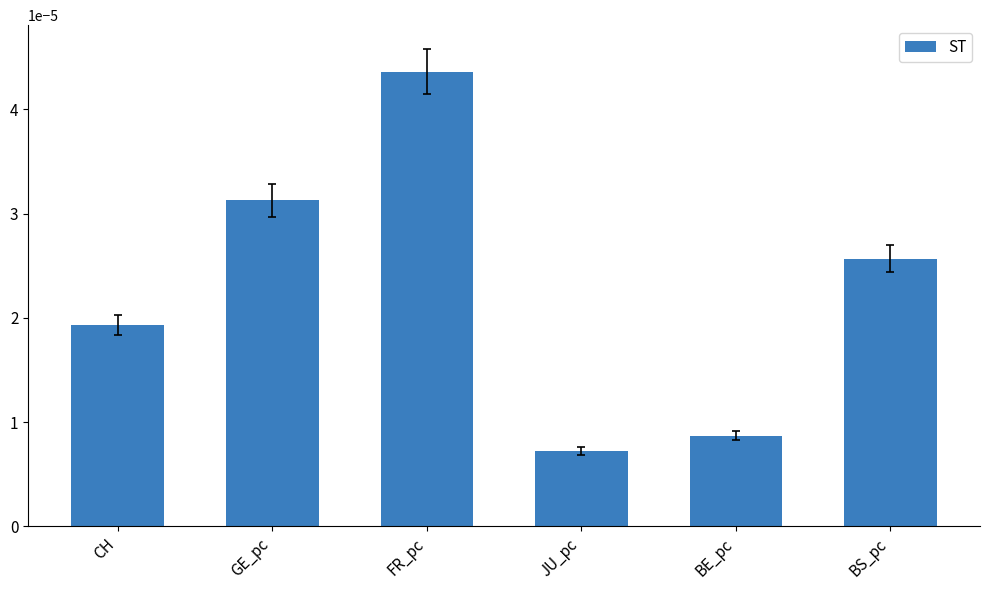

Between CH and BS_pc, which is larger?

BS_pc